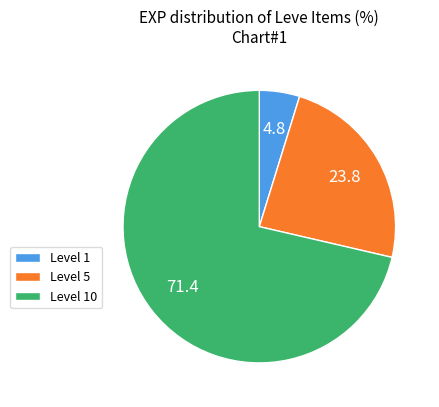

What is the smallest slice in the pie chart?

Level 1